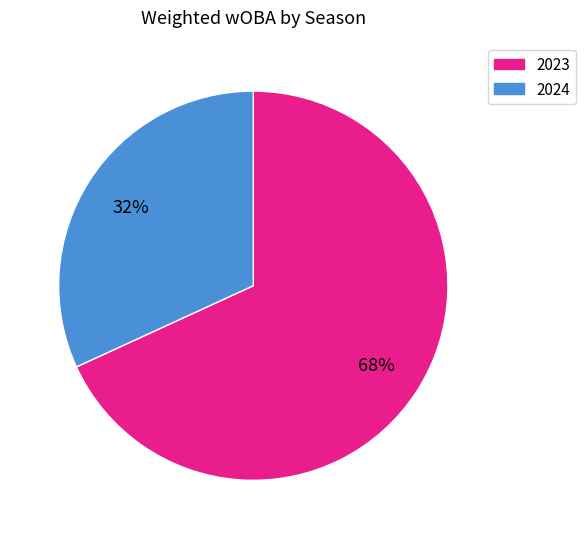

How many segments does this pie chart have?

2